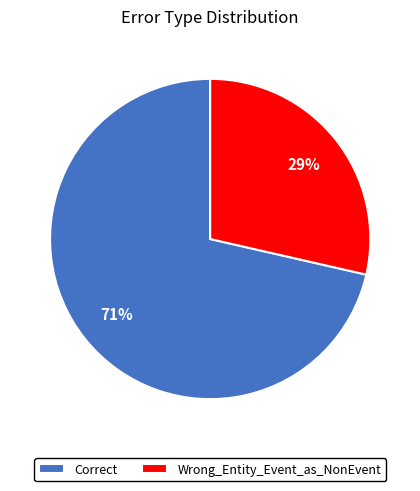

To the nearest percent, what is the average slice percentage?

50%